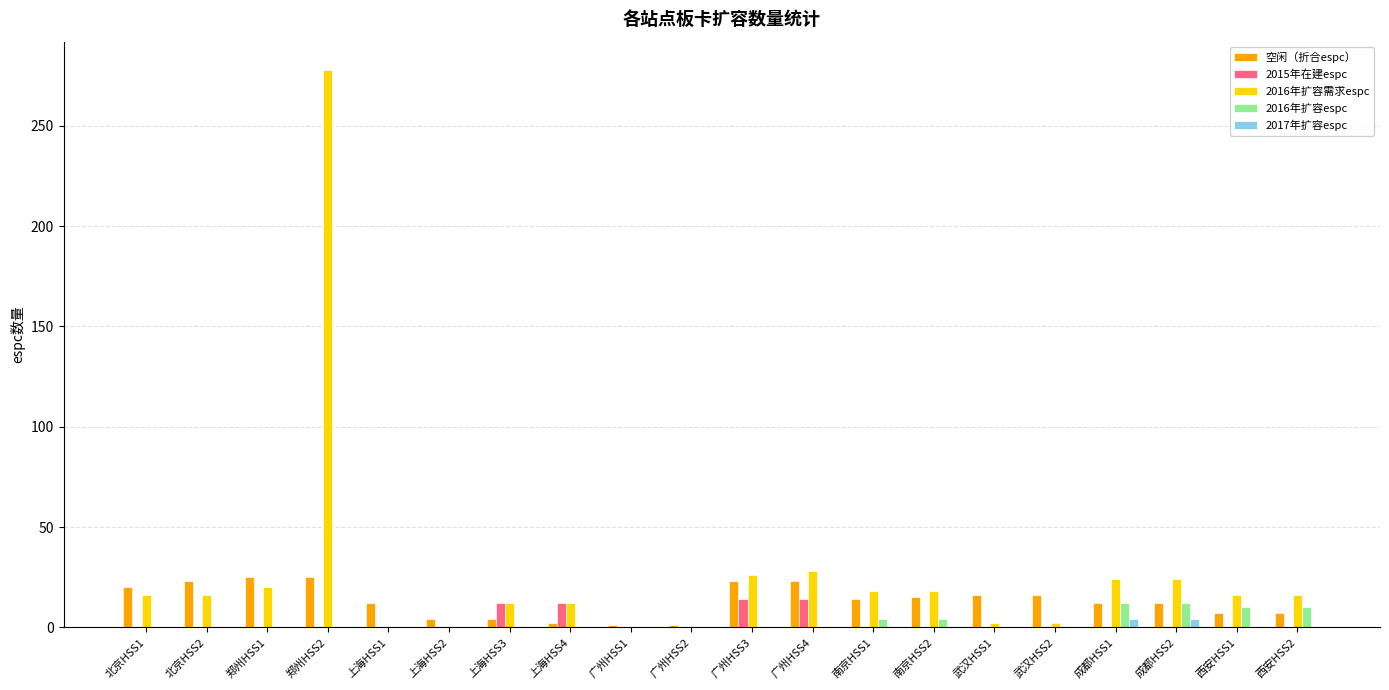

Which series has the largest total across all categories?

2016年扩容需求espc